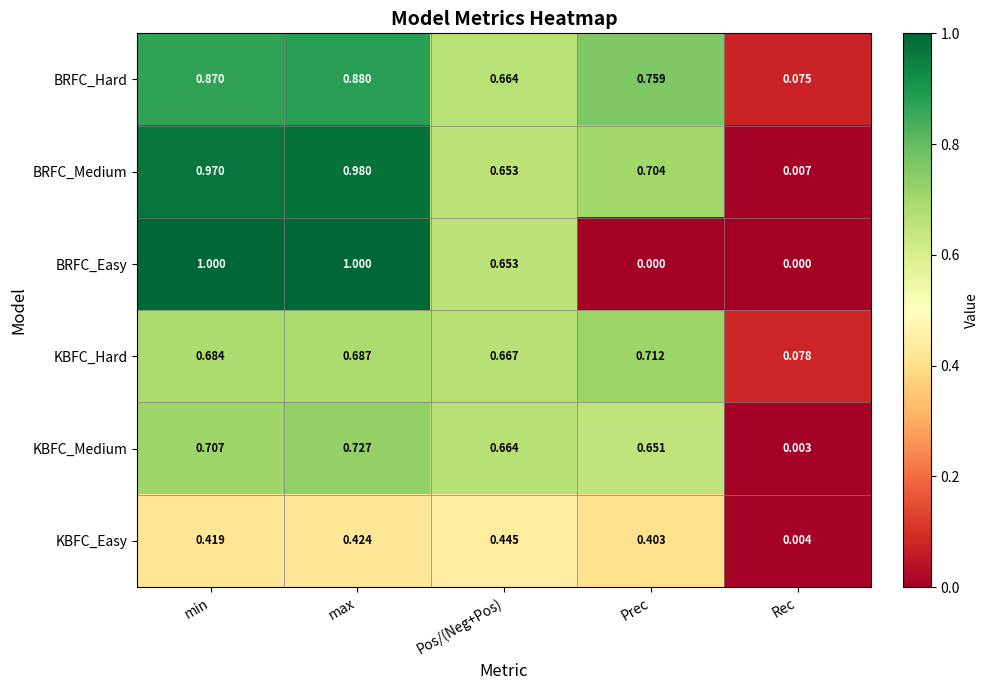

At which category is the sum across all series the highest?

max